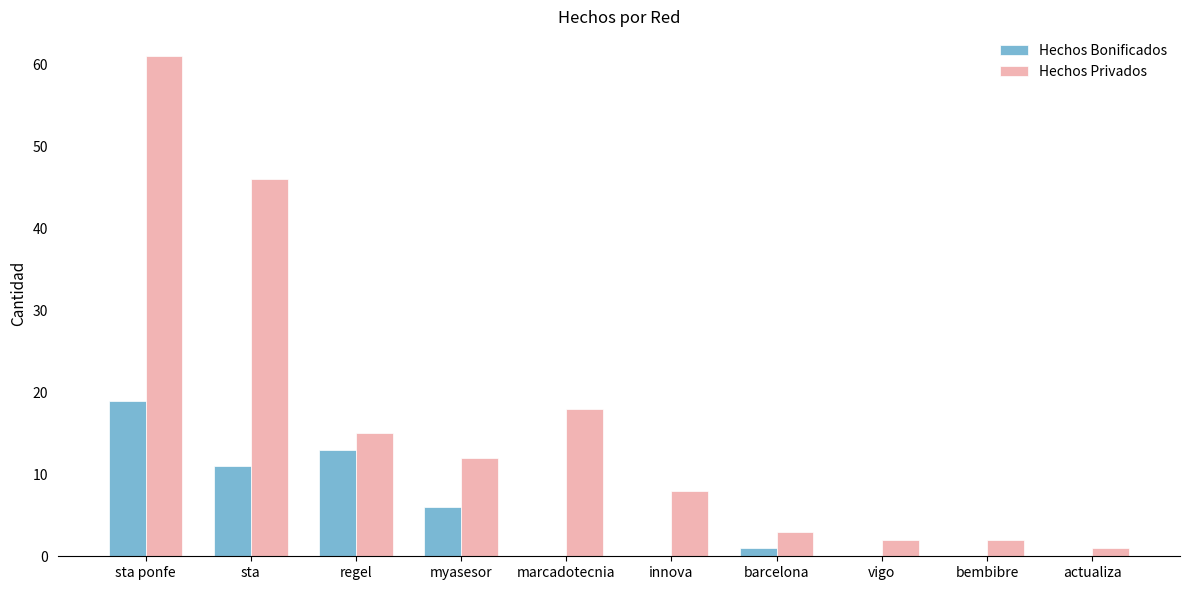

What are all the series names shown in the legend?

Hechos Bonificados, Hechos Privados